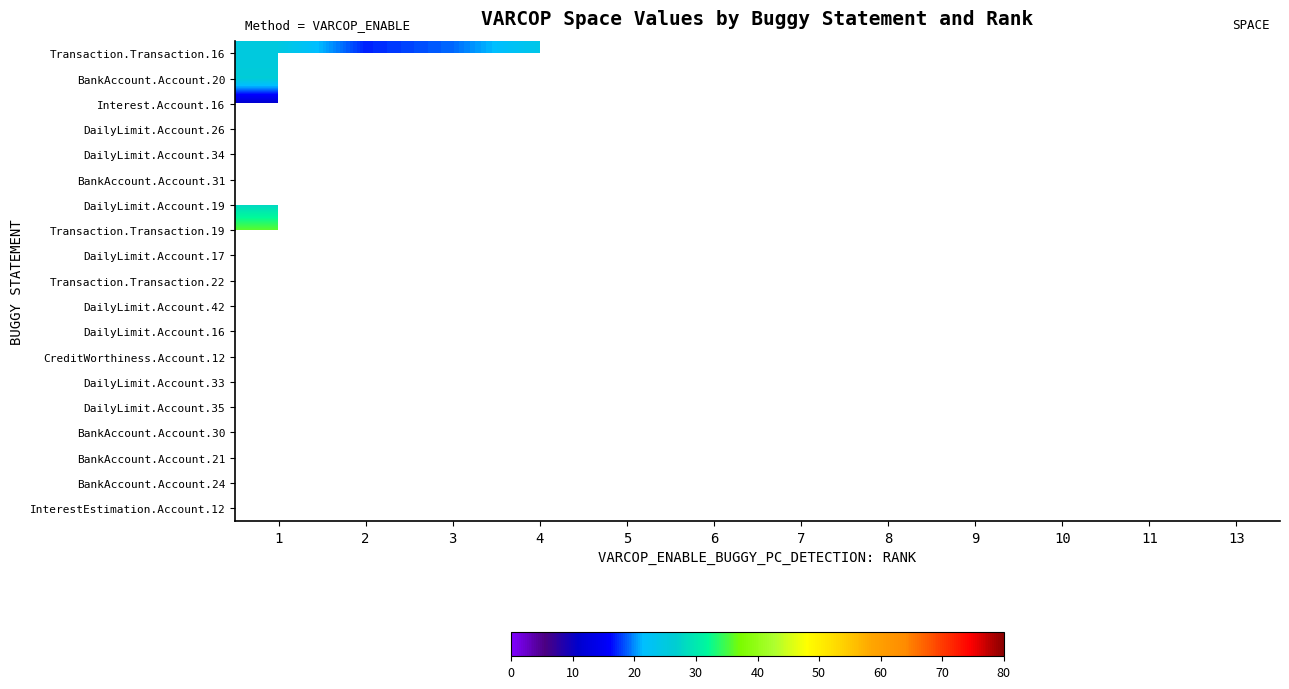

List the series in order of their overall mean, lowest first.

Transaction.Transaction.16, BankAccount.Account.20, Interest.Account.16, DailyLimit.Account.26, DailyLimit.Account.34, BankAccount.Account.31, DailyLimit.Account.19, Transaction.Transaction.19, DailyLimit.Account.17, Transaction.Transaction.22, DailyLimit.Account.42, DailyLimit.Account.16, CreditWorthiness.Account.12, DailyLimit.Account.33, DailyLimit.Account.35, BankAccount.Account.30, BankAccount.Account.21, BankAccount.Account.24, InterestEstimation.Account.12